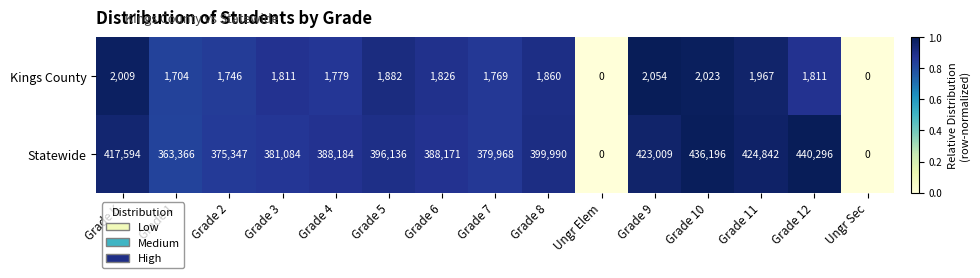

How many values in Statewide are above zero?

13